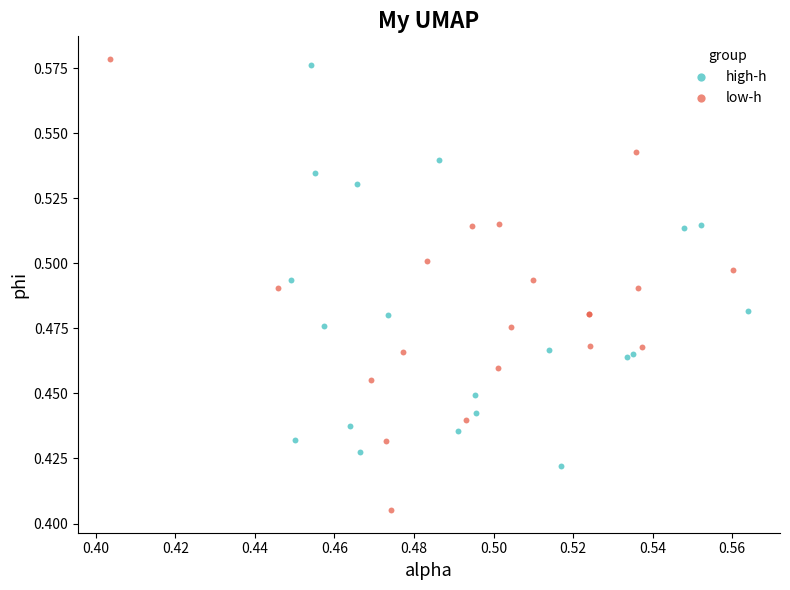

Which series has the largest Y range (max minus min)?

low-h